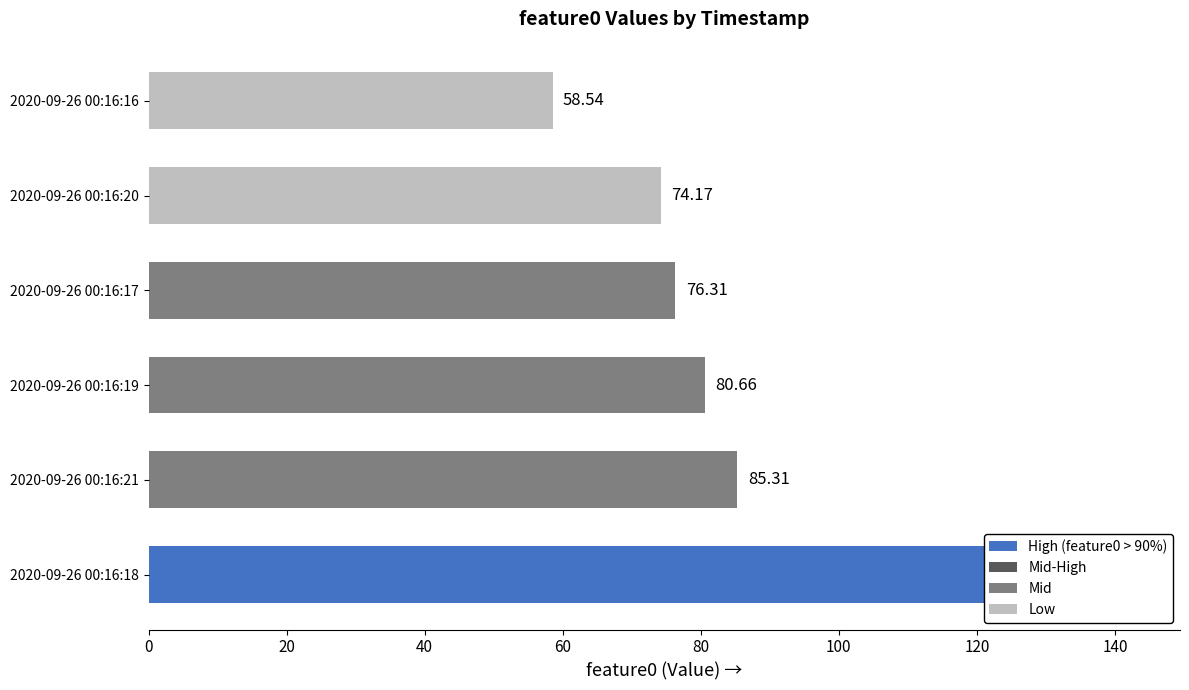

What is the sum of all values?

501.6